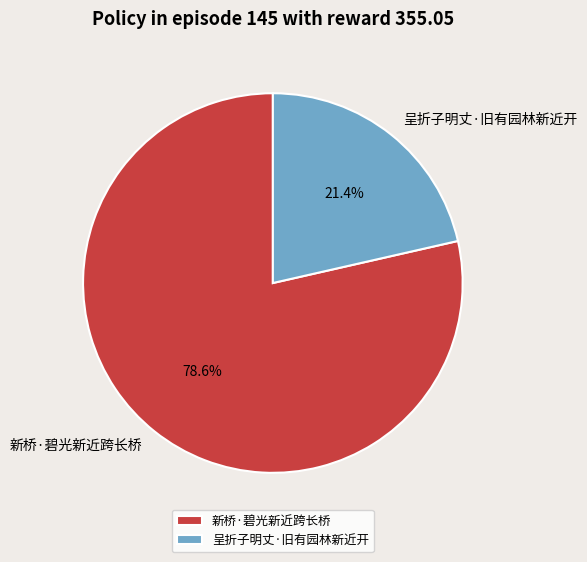

What is the ratio of the value at 新桥·碧光新近跨长桥 to the value at 呈折子明丈·旧有园林新近开?

3.7